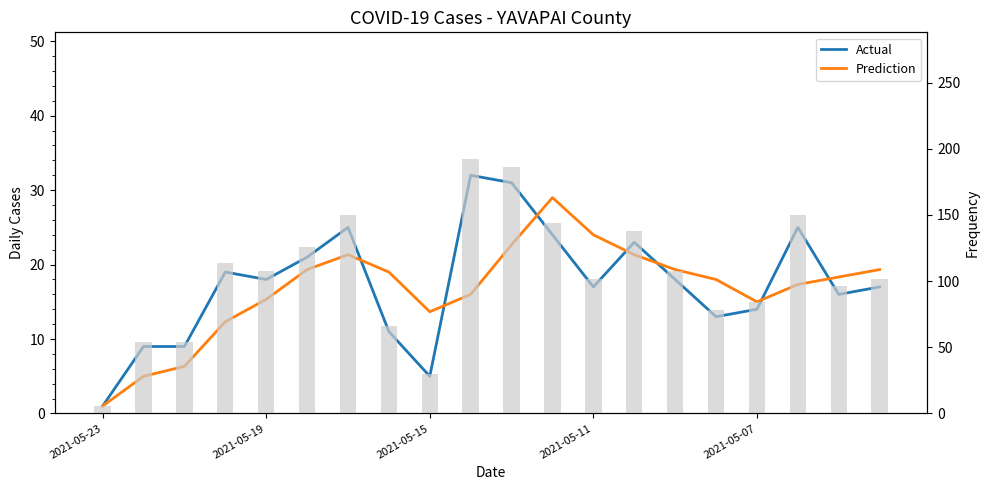

At how many categories does at least one series exceed 25?

3